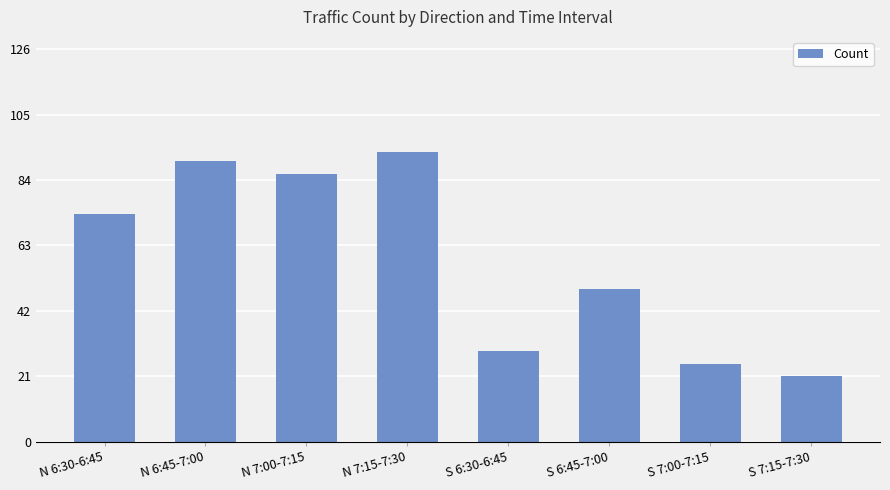

Where is the data nearest to the value 57?

S 6:45-7:00